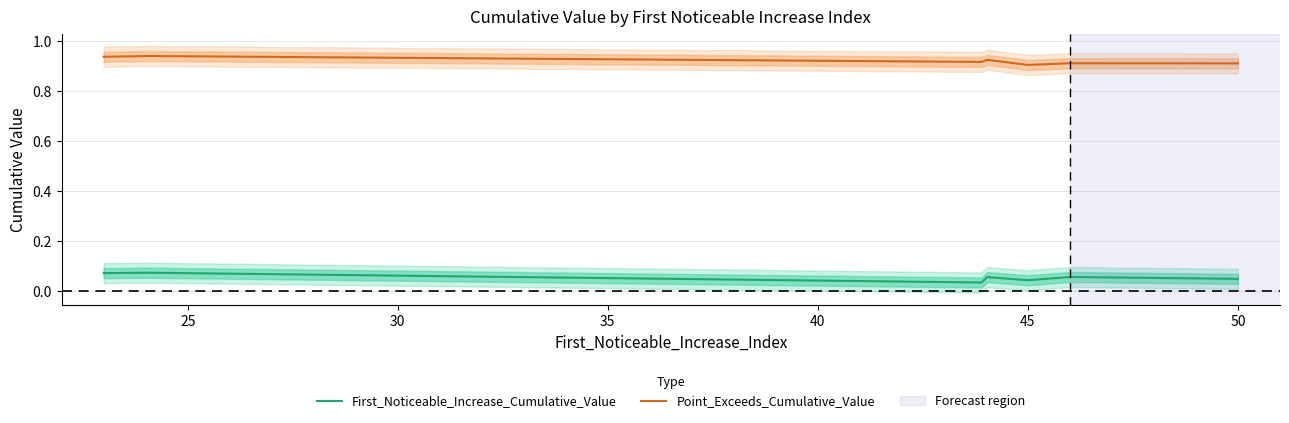

True or false: First_Noticeable_Increase_Cumulative_Value and Point_Exceeds_Cumulative_Value cross at least once.

False